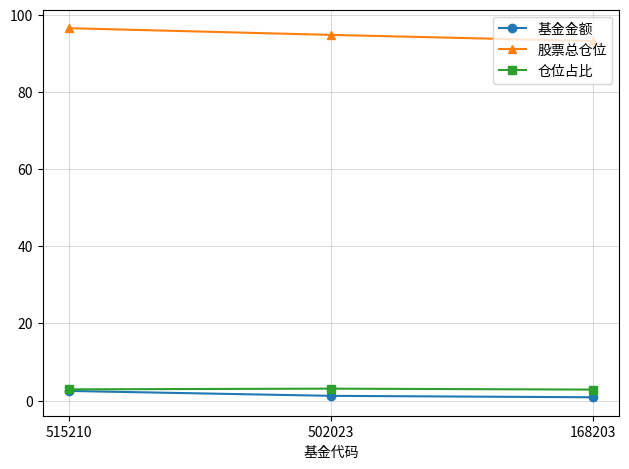

What is the sum of all 股票总仓位 values?

284.6